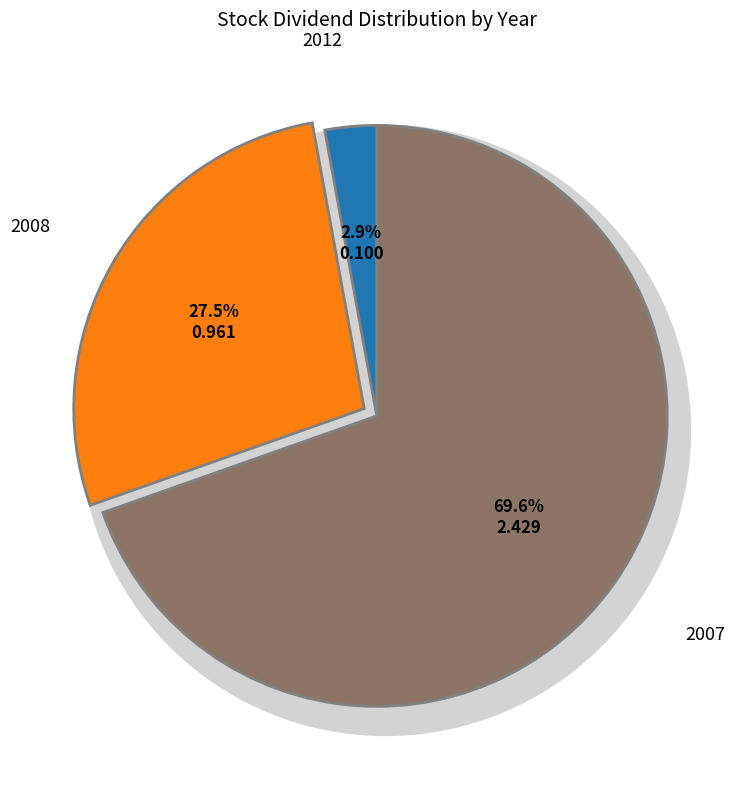

Count the number of slices in the pie.

3